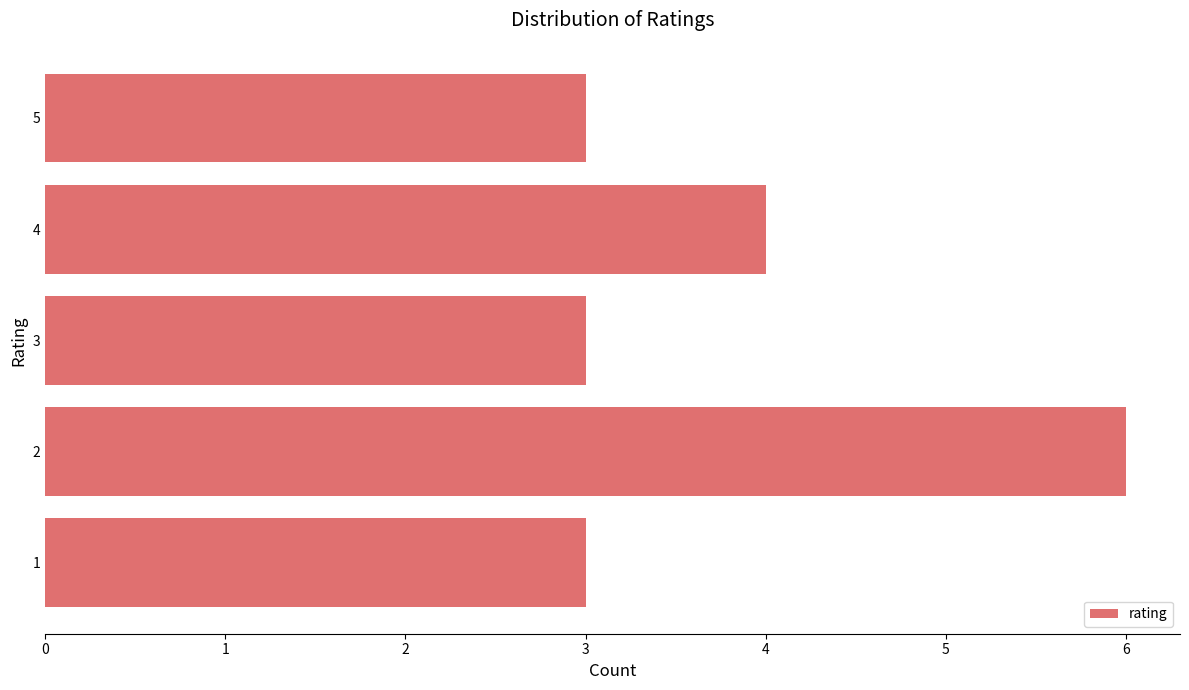

How many data points does each series have?

5